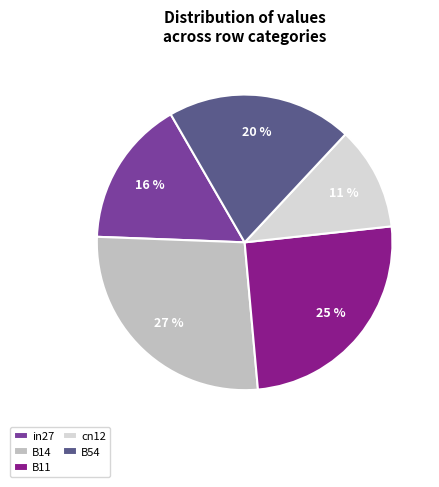

What percentage is the B14 slice, to the nearest percent?

27%